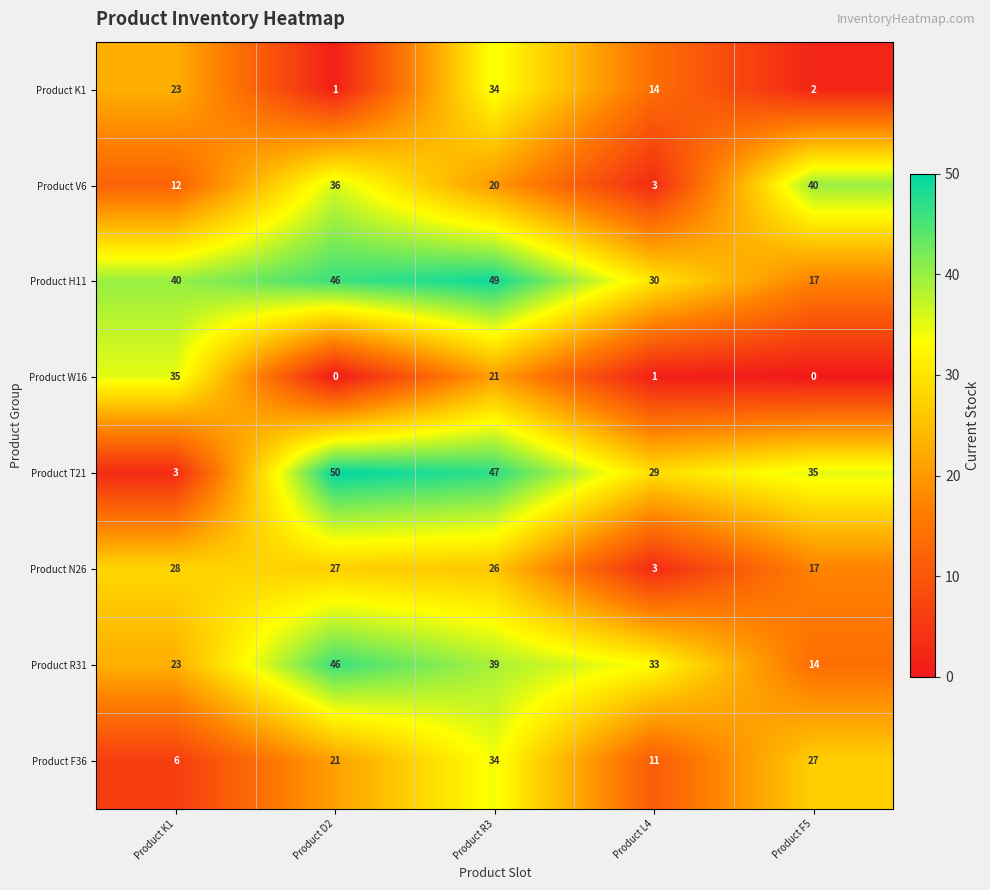

What is the sum of all Product V6 values?

111